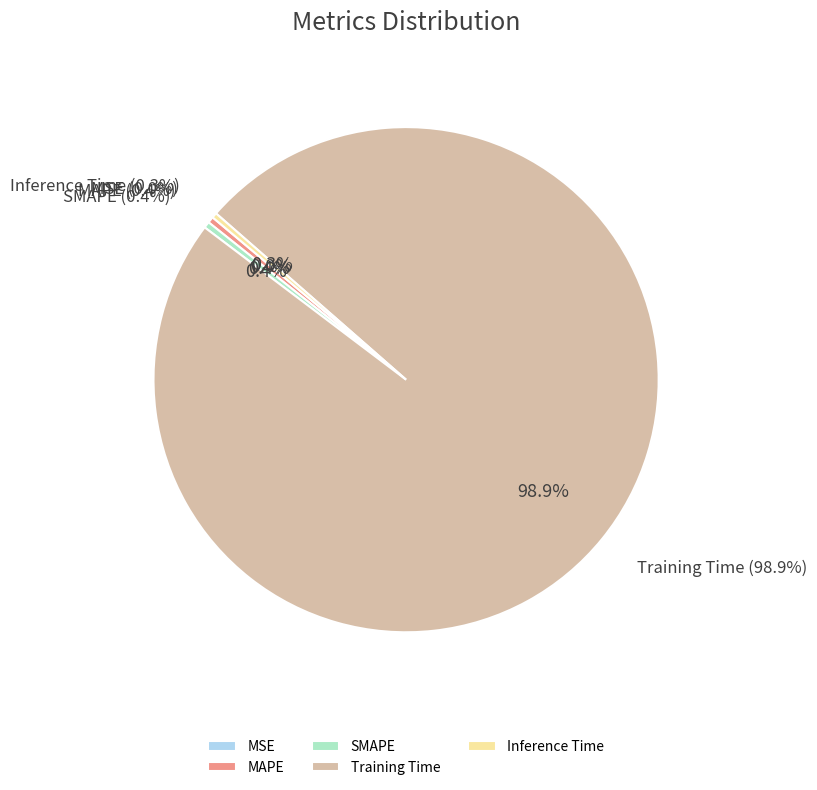

Which slice is the largest?

Training Time